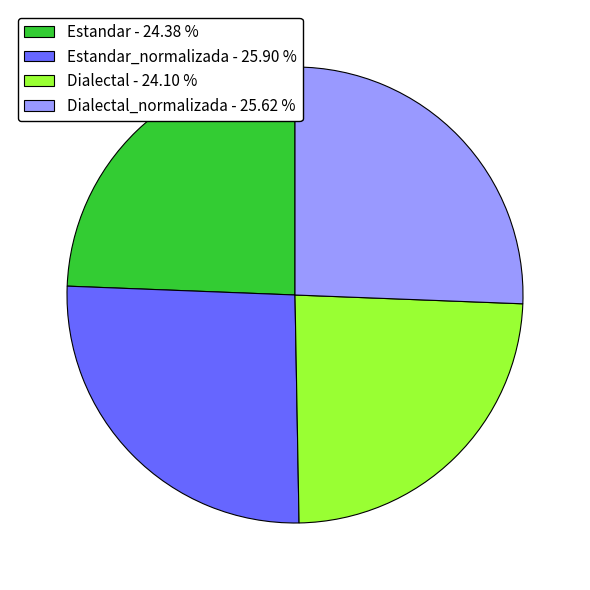

Combined, do Dialectal_normalizada - 25.62 % and Estandar_normalizada - 25.90 % account for over 50%?

Yes